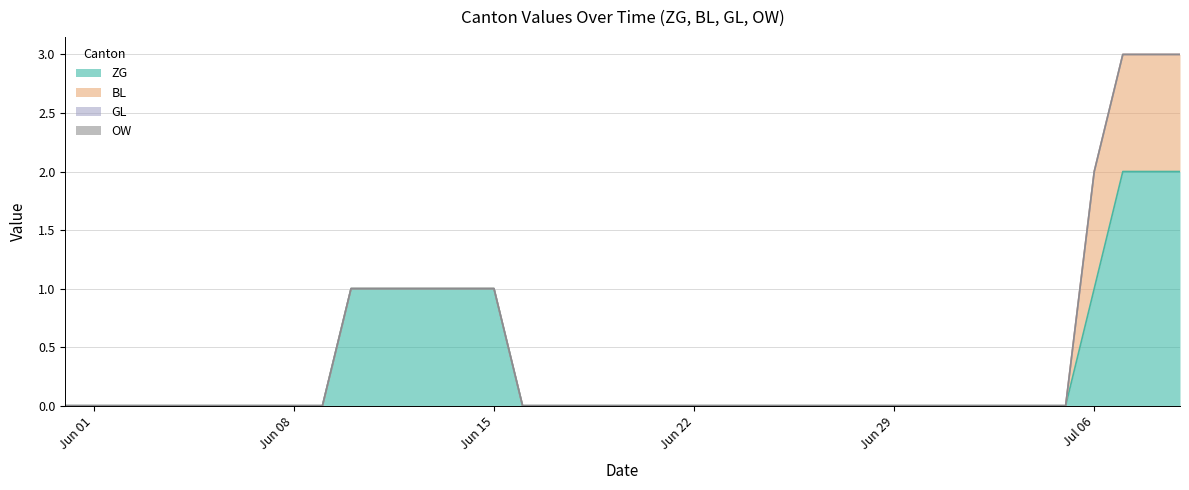

True or false: GL has more than 2 interior local peaks.

False